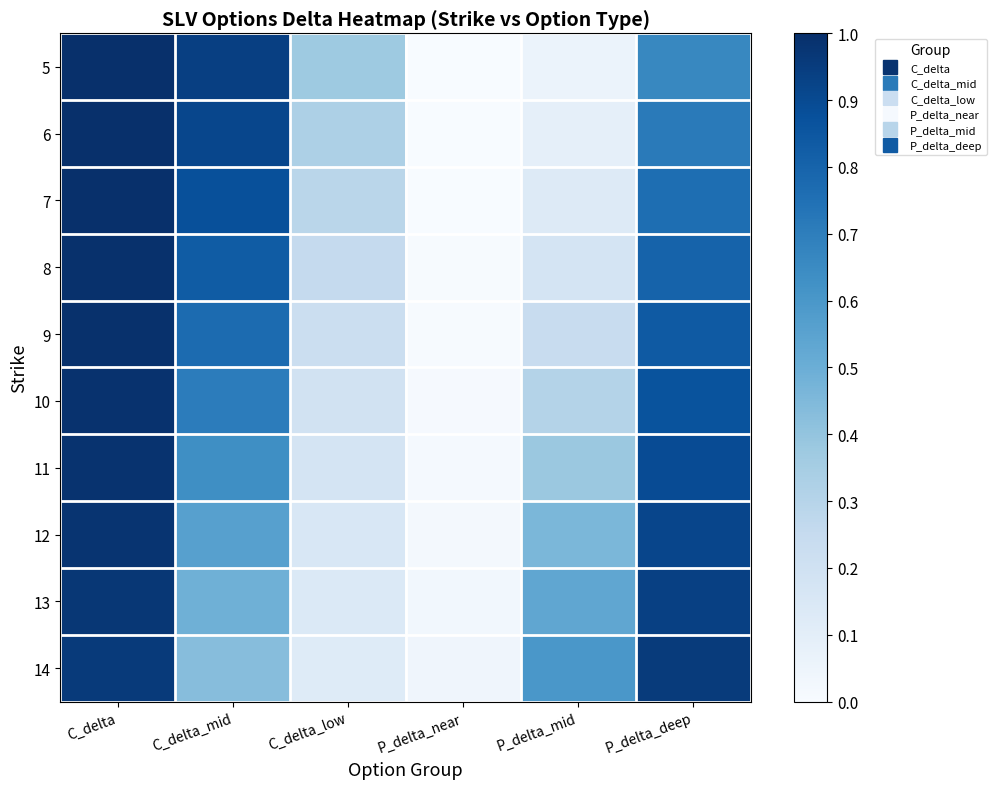

Reading right to left, transcribe all the data shown in this chart.

5: P_delta_deep=0.7	P_delta_mid=0.1	P_delta_near=0.0	C_delta_low=0.4	C_delta_mid=0.9	C_delta=1.0
6: P_delta_deep=0.7	P_delta_mid=0.1	P_delta_near=0.0	C_delta_low=0.3	C_delta_mid=0.9	C_delta=1.0
7: P_delta_deep=0.8	P_delta_mid=0.1	P_delta_near=0.0	C_delta_low=0.3	C_delta_mid=0.9	C_delta=1.0
8: P_delta_deep=0.8	P_delta_mid=0.2	P_delta_near=0.0	C_delta_low=0.3	C_delta_mid=0.8	C_delta=1.0
9: P_delta_deep=0.8	P_delta_mid=0.2	P_delta_near=0.0	C_delta_low=0.2	C_delta_mid=0.8	C_delta=1.0
10: P_delta_deep=0.9	P_delta_mid=0.3	P_delta_near=0.0	C_delta_low=0.2	C_delta_mid=0.7	C_delta=1.0
11: P_delta_deep=0.9	P_delta_mid=0.4	P_delta_near=0.0	C_delta_low=0.2	C_delta_mid=0.6	C_delta=1.0
12: P_delta_deep=0.9	P_delta_mid=0.5	P_delta_near=0.0	C_delta_low=0.2	C_delta_mid=0.6	C_delta=1.0
13: P_delta_deep=0.9	P_delta_mid=0.5	P_delta_near=0.0	C_delta_low=0.1	C_delta_mid=0.5	C_delta=1.0
14: P_delta_deep=1.0	P_delta_mid=0.6	P_delta_near=0.0	C_delta_low=0.1	C_delta_mid=0.4	C_delta=1.0